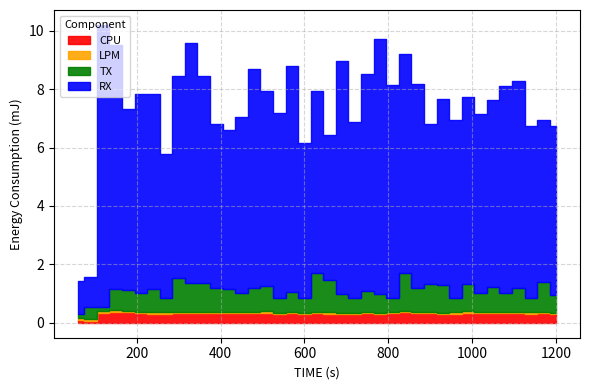

At which category is the sum across all series the highest?

120